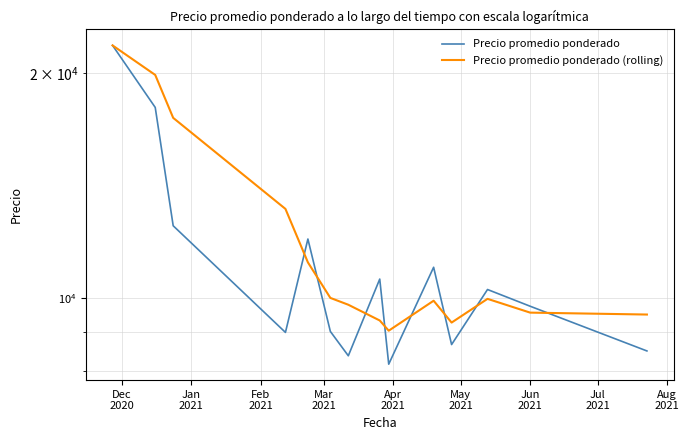

List the series in order of their overall mean, highest first.

Precio promedio ponderado (rolling), Precio promedio ponderado